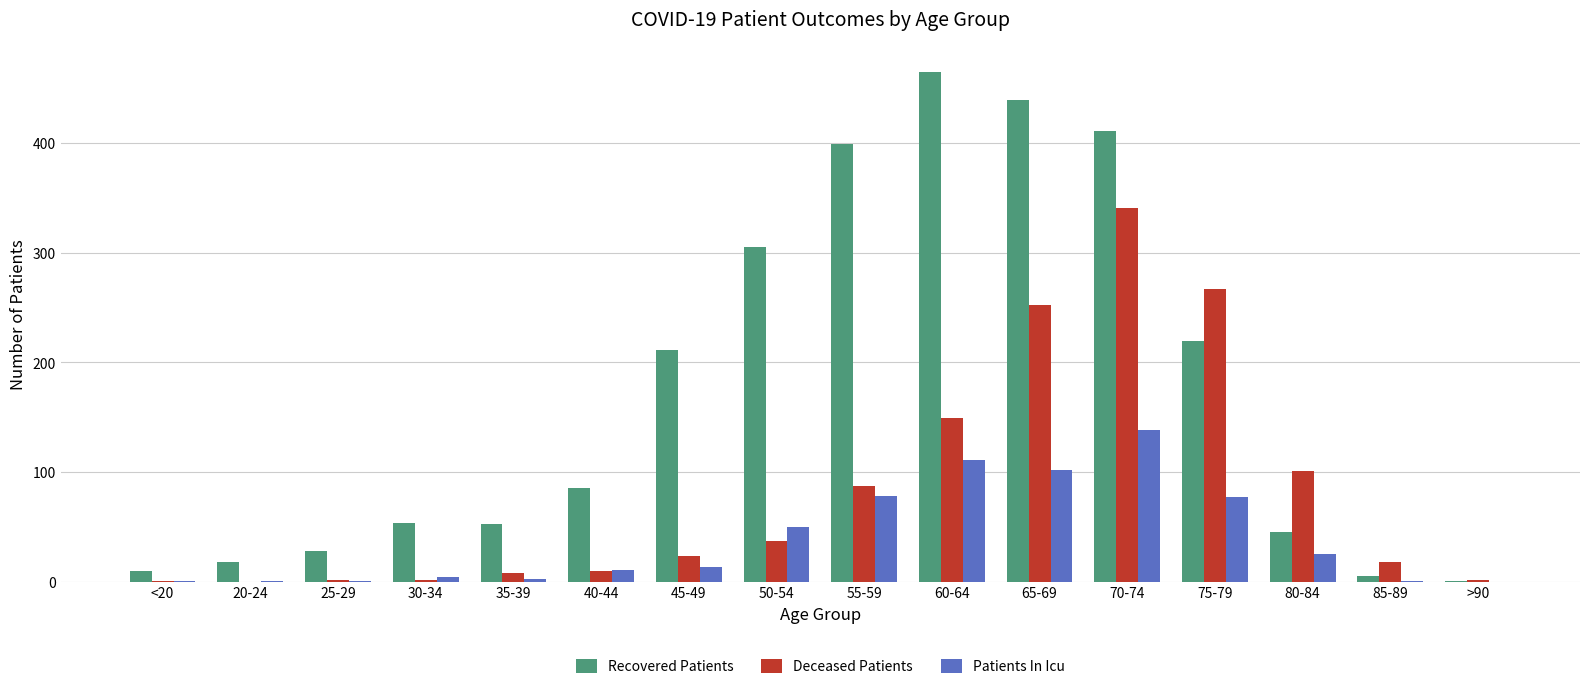

How many data points does each series have?

16